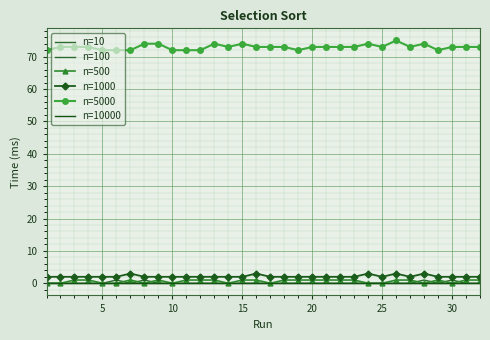

What are all the series names shown in the legend?

n=10, n=100, n=500, n=1000, n=5000, n=10000